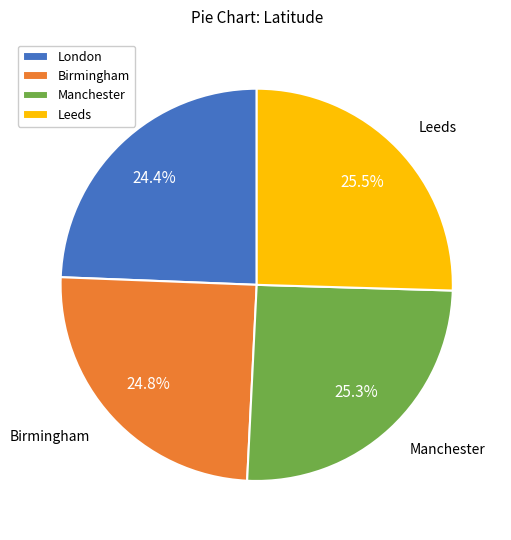

Count the number of slices in the pie.

4